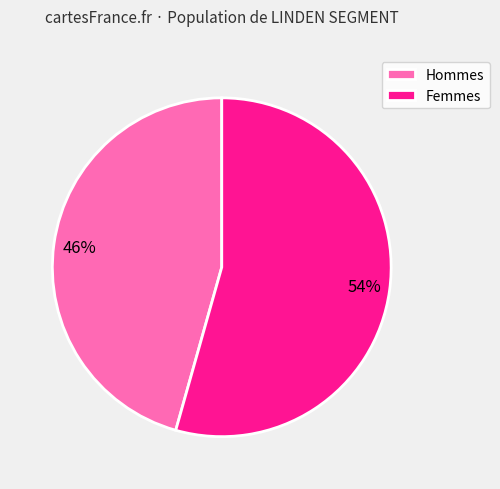

To the nearest percent, what percentage of the pie is Femmes?

54%